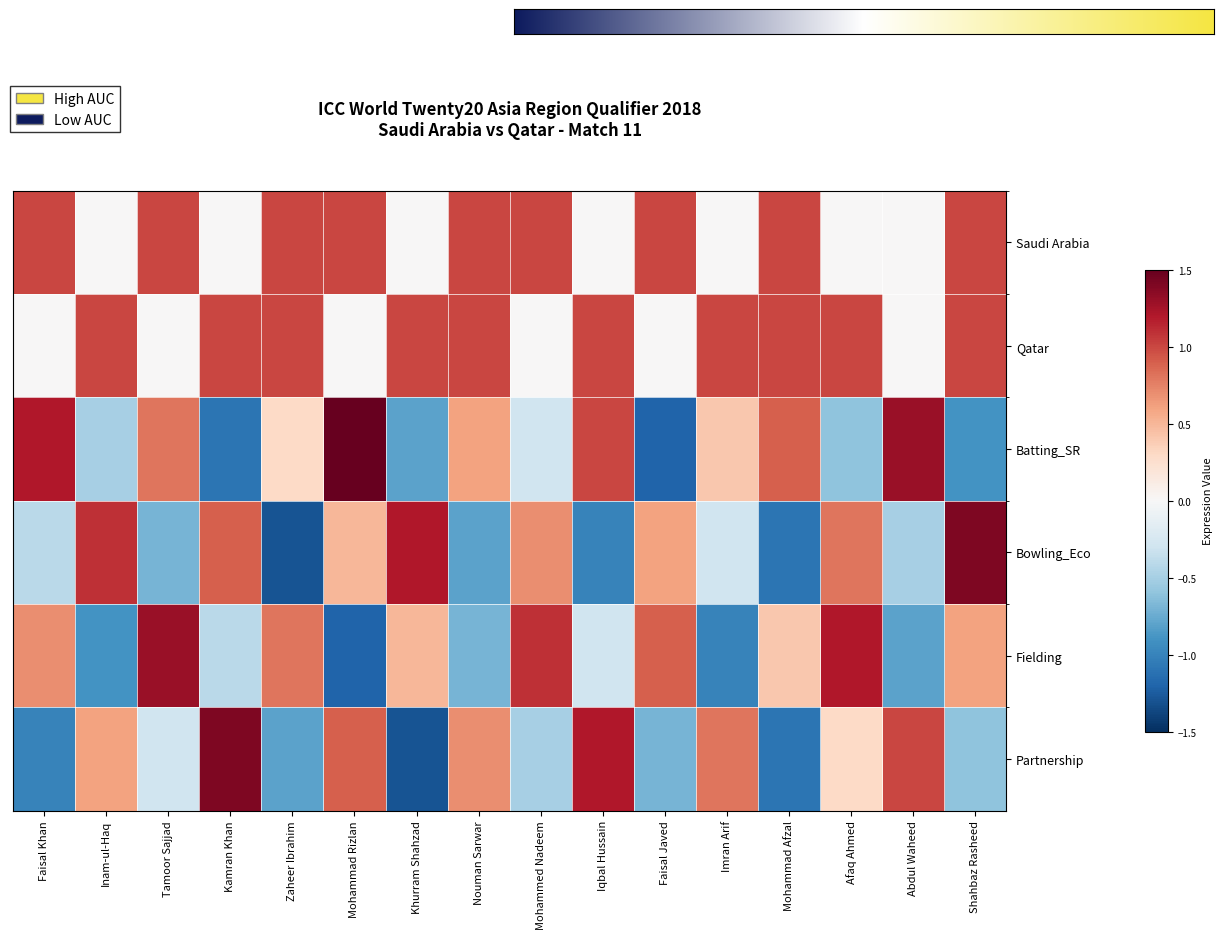

Which category has the lowest value across all series?

Zaheer Ibrahim